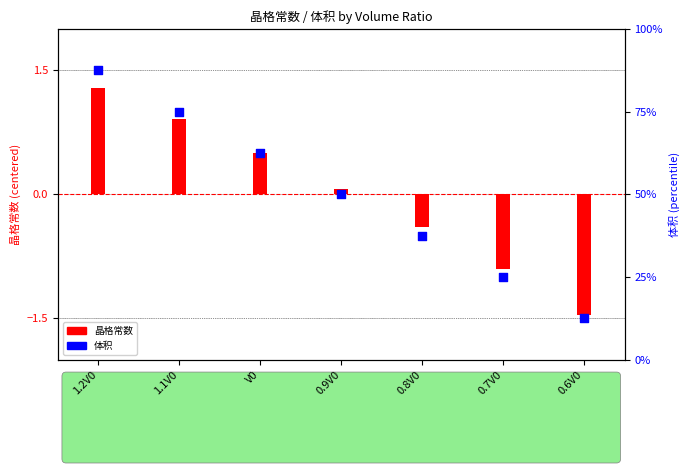

Which series reaches the maximum Y coordinate?

体积